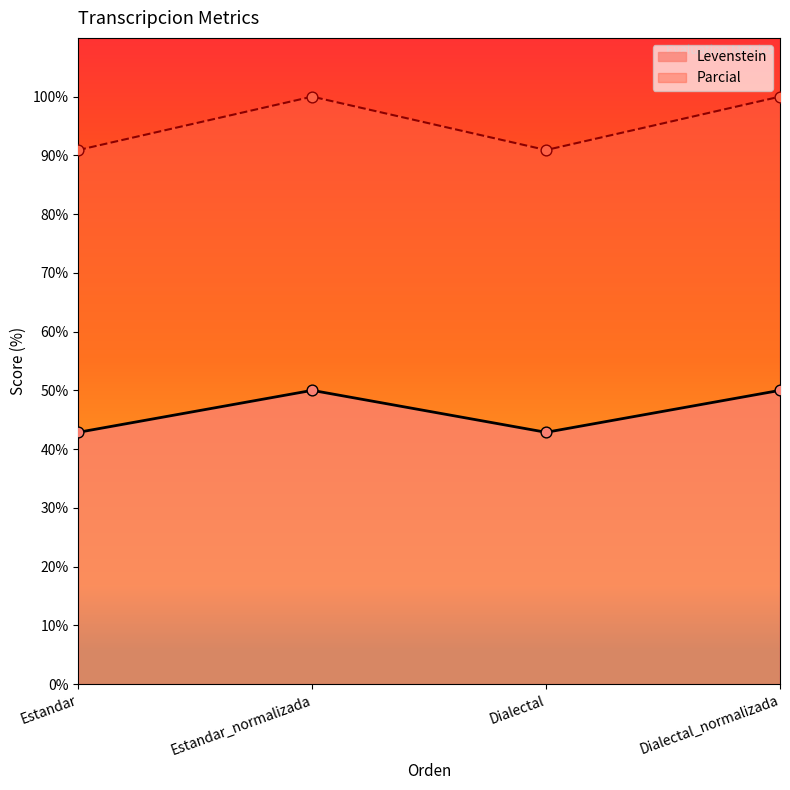

What are all the series names shown in the legend?

Levenstein, Parcial